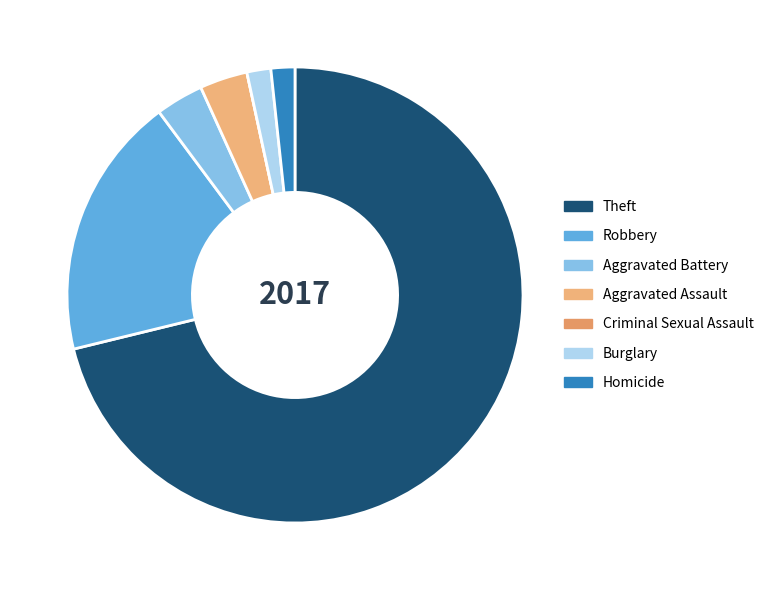

What is the total percentage of Robbery and Aggravated Assault?

22.0%